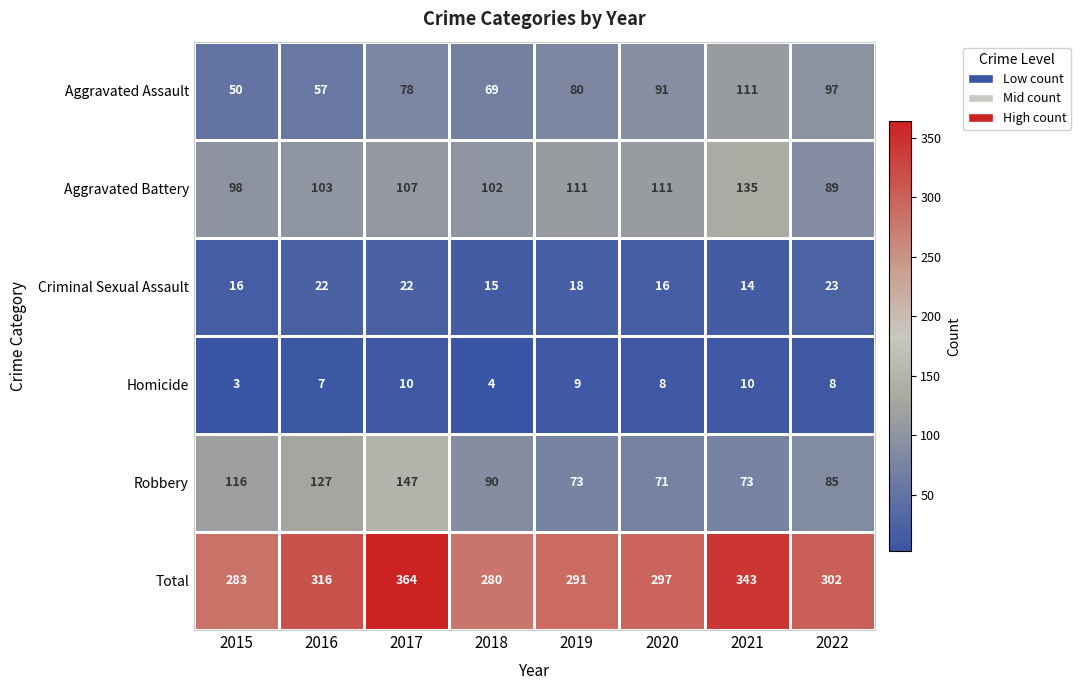

At which category does the chart reach its peak across all series?

2017